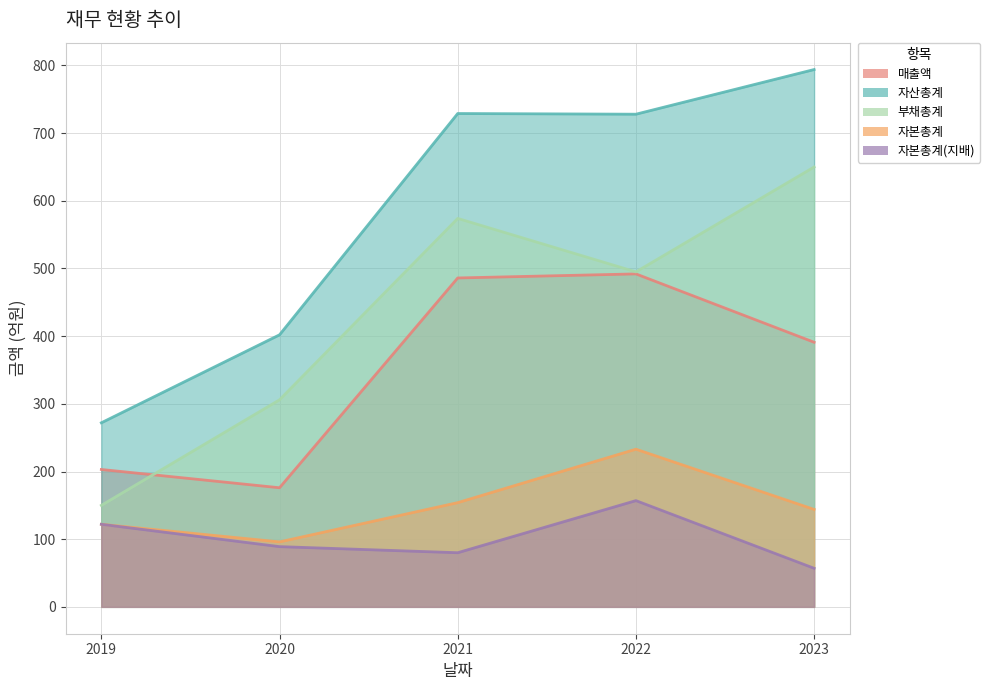

How many lines are shown in the chart?

5